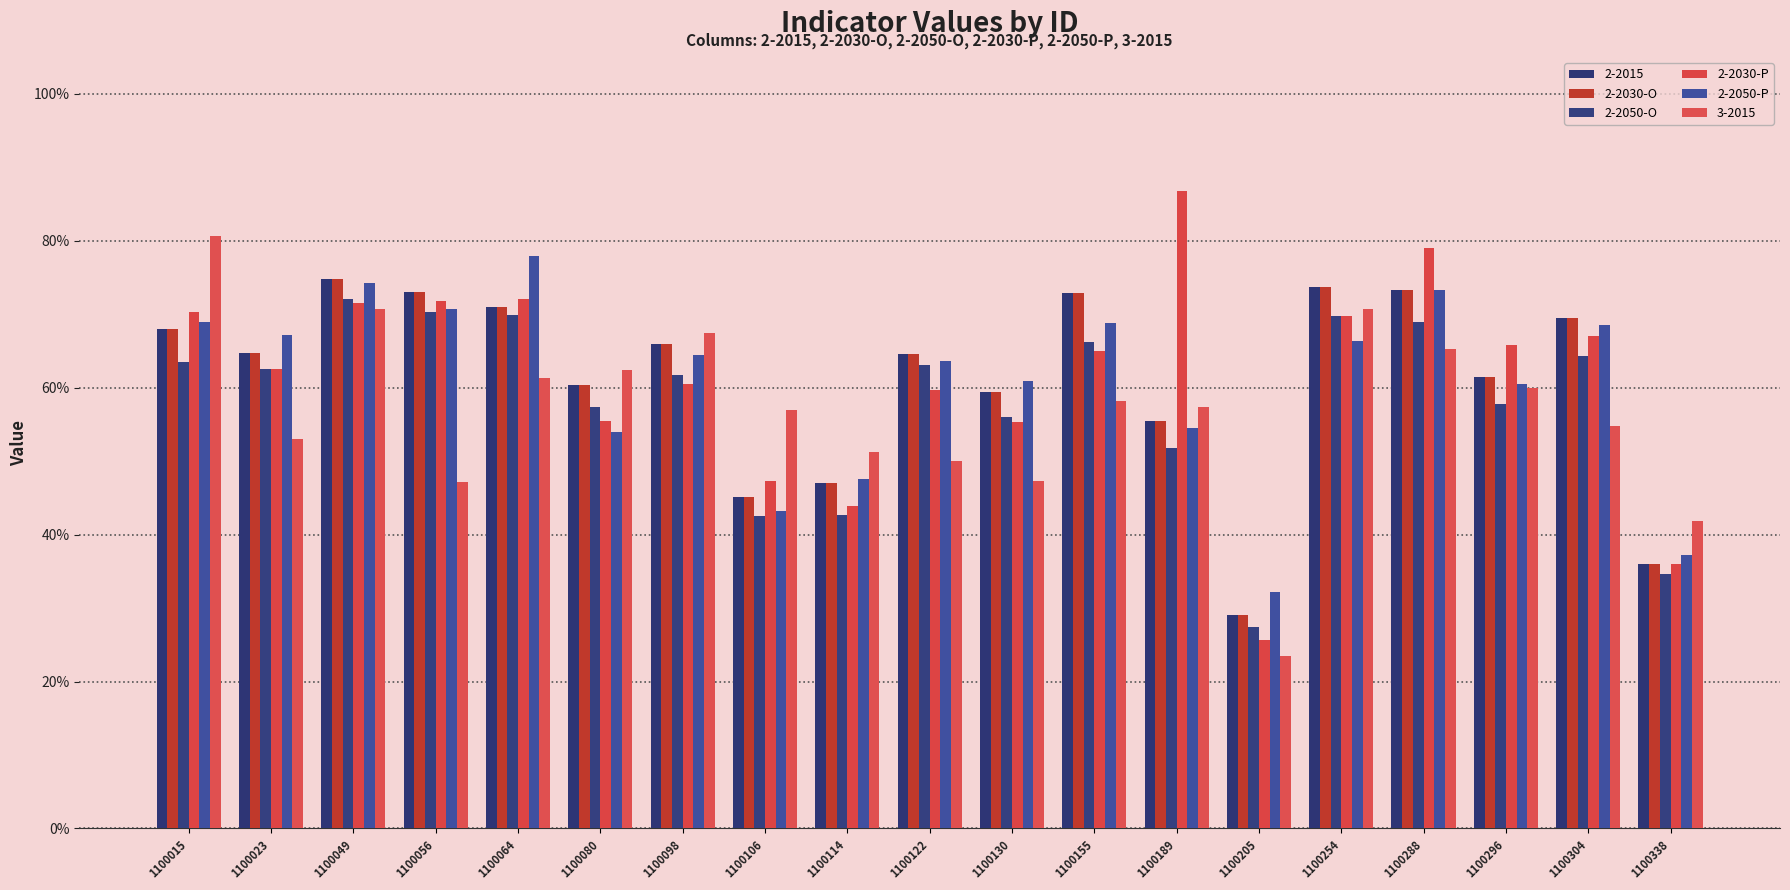

Are the bars grouped side by side (vs. stacked)?

Yes